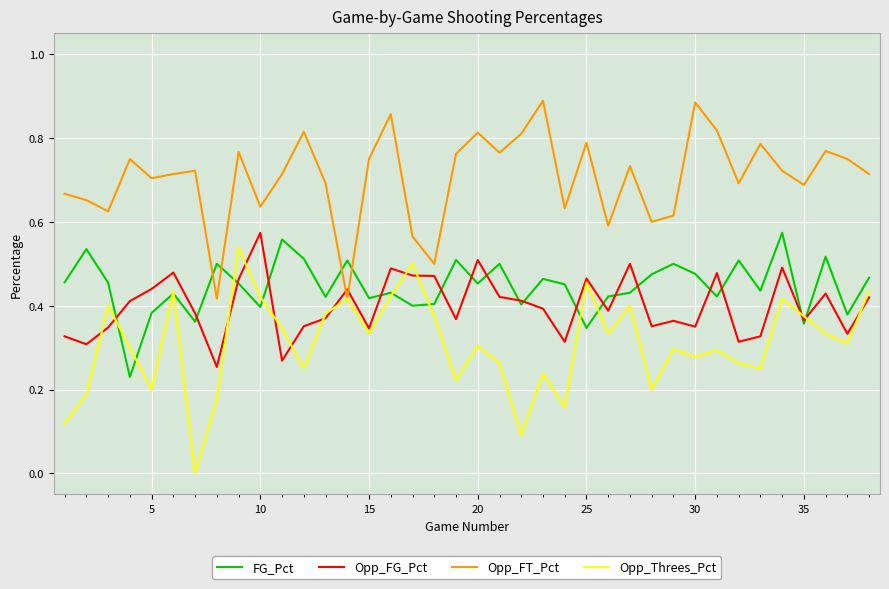

Which series has the largest total across all categories?

Opp_FT_Pct